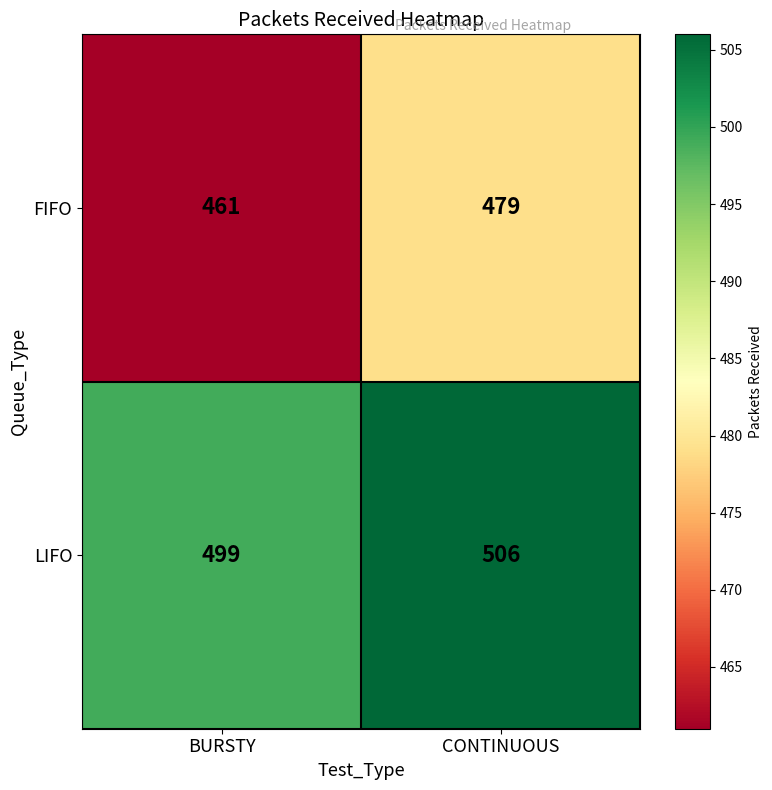

What is the spread (max minus min) of values at BURSTY?

38